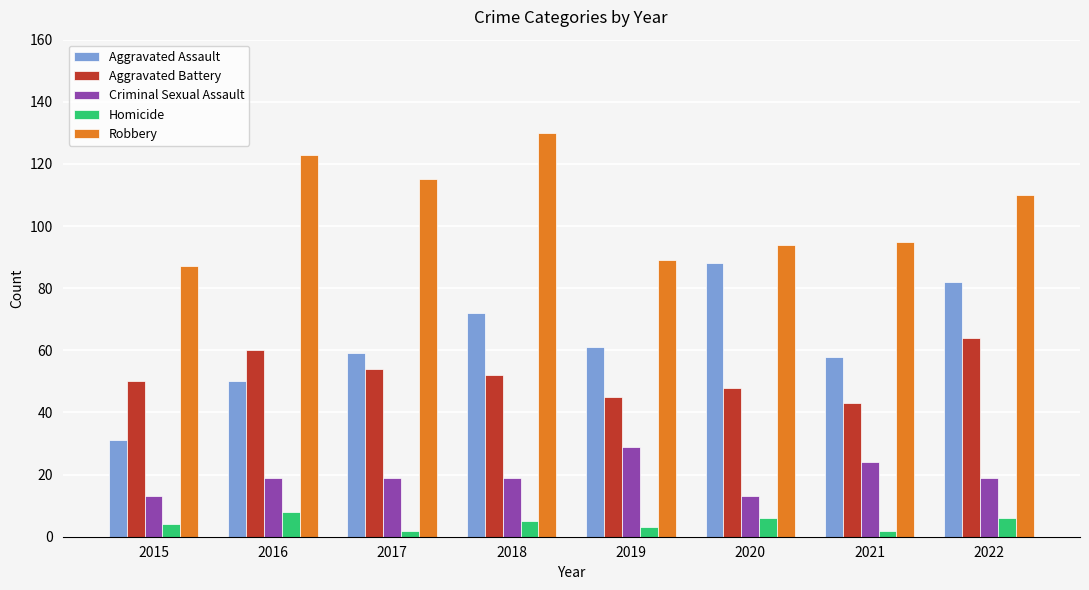

What is the difference between the second highest and second lowest values in the Aggravated Battery series?

15